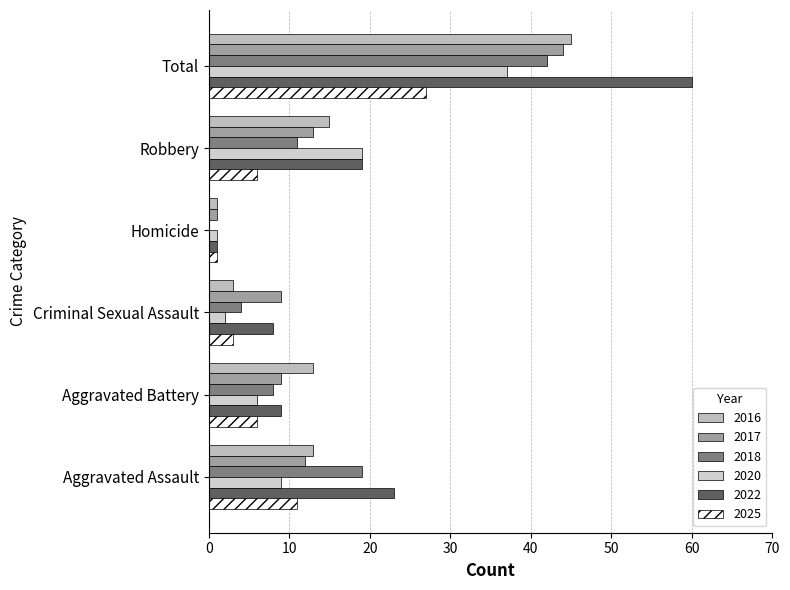

How many distinct data groups are displayed?

6